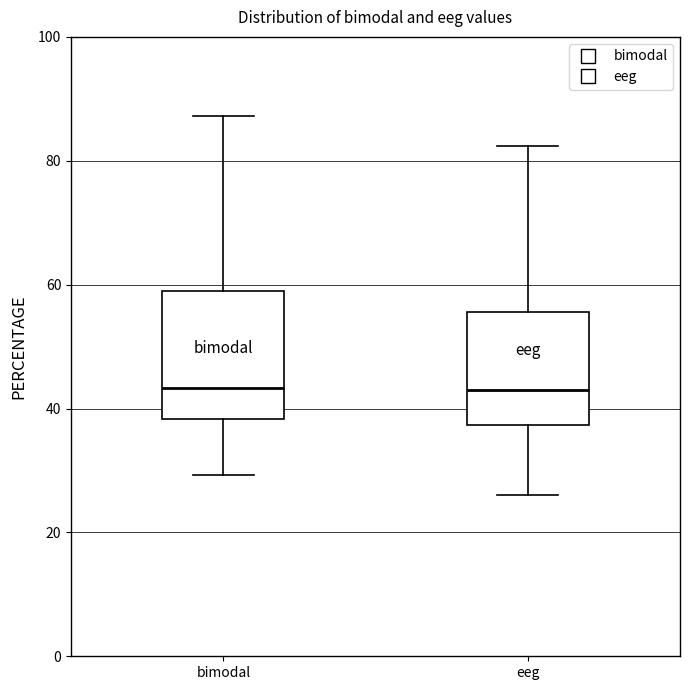

Reading left to right, read every box against the y-axis: the position of its median line, the range the box covers, and the ends of its whiskers. The values are not printed on the chart, so give them approximately, as read against the axis.

bimodal: median 44, box 38 to 58, whiskers 30 to 88
eeg: median 42, box 38 to 56, whiskers 26 to 82